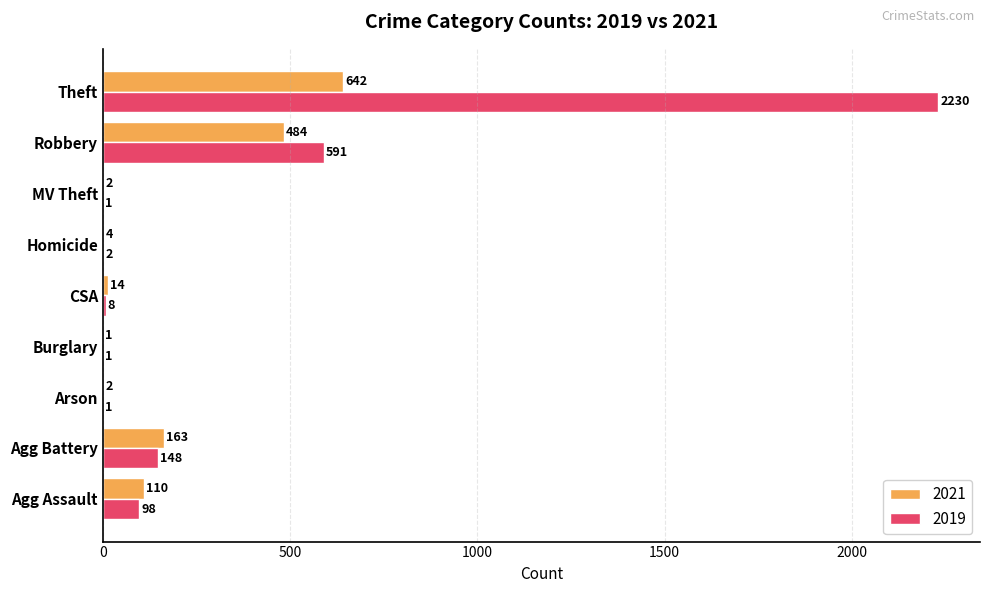

Which series changed the most between Arson and Homicide?

2021